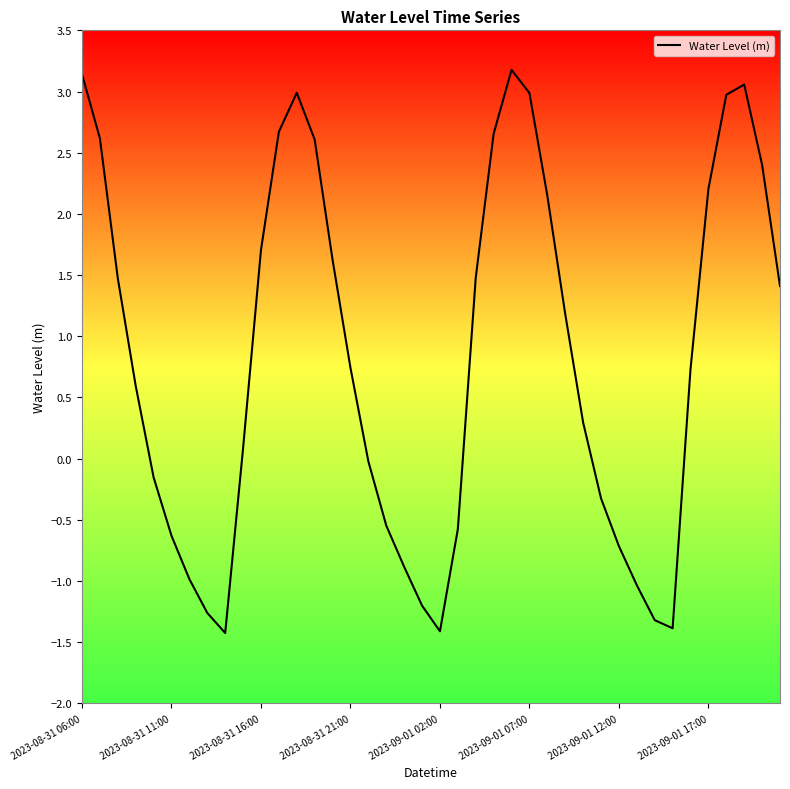

True or false: the data has more than 2 interior local peaks.

True